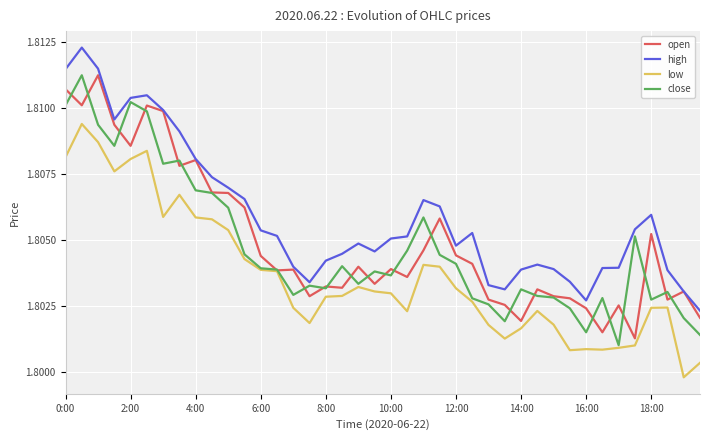

How many lines are shown in the chart?

4